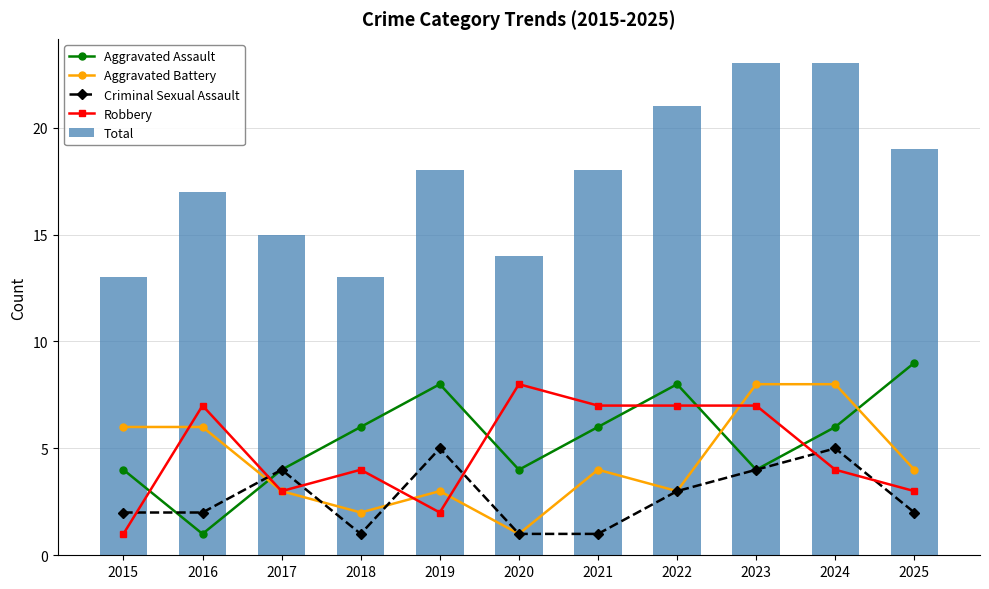

How many Aggravated Assault values are between 4 and 8?

9